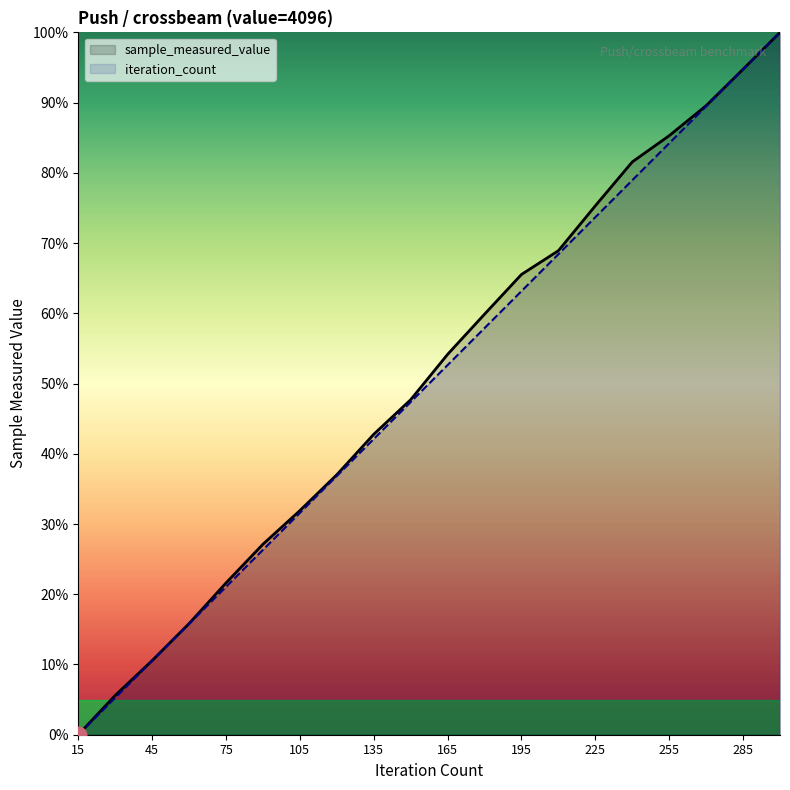

True or false: iteration_count has more than 0 interior local peaks.

False